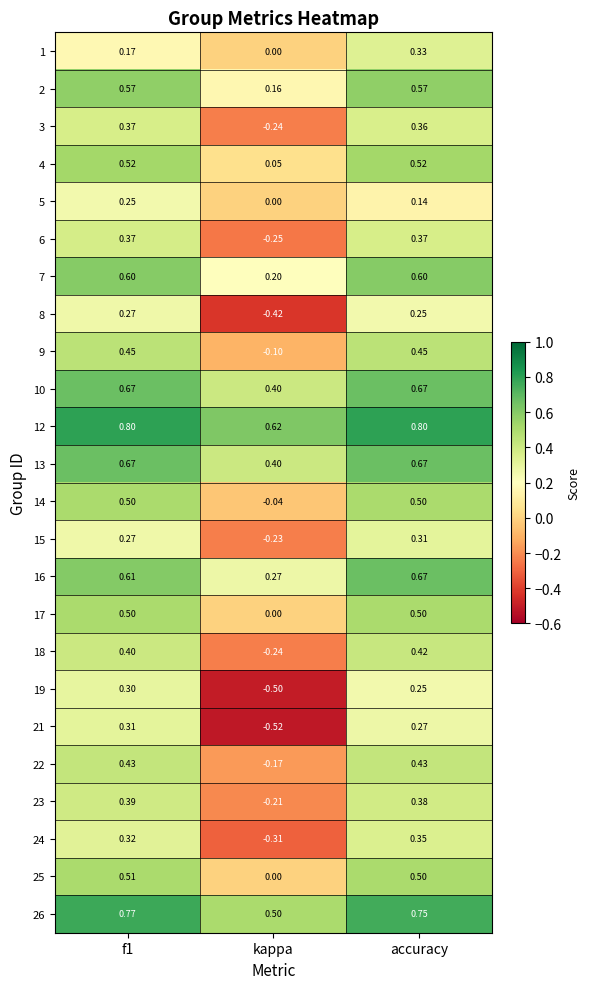

Which category has the lowest value in the 5 series?

kappa